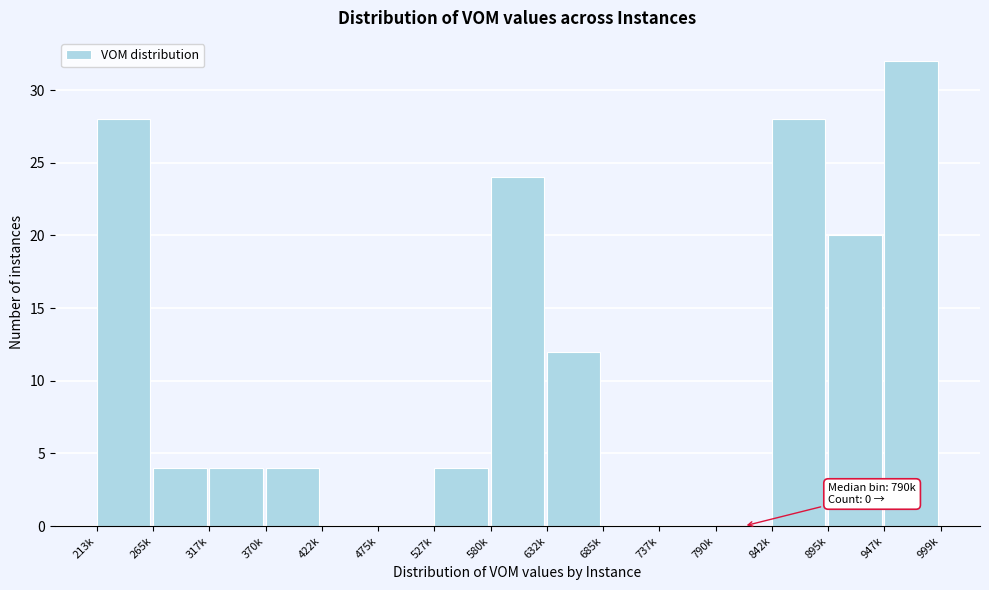

Reading left to right, extract all data points from this chart.

213k=28	265k=4	317k=4	370k=4	422k=0	475k=0	527k=4	580k=24	632k=12	685k=0	737k=0	790k=0	842k=28	895k=20	947k=32